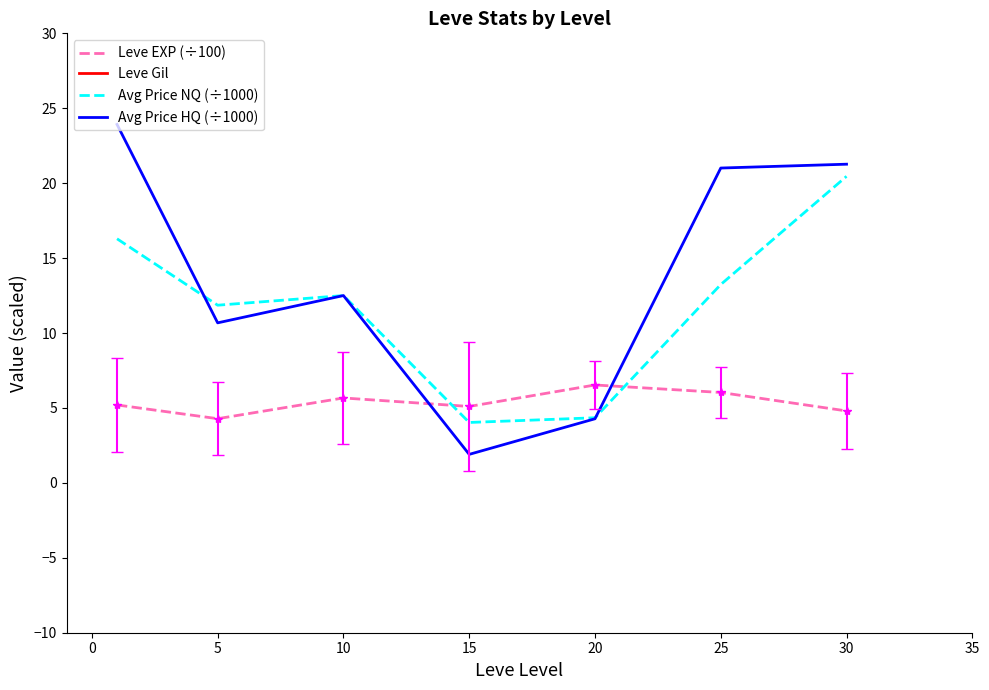

What is the value of the Avg Price HQ (÷1000) point at the 3rd from the left?

12.5